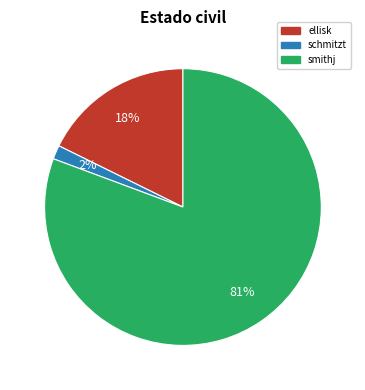

What percentage is the schmitzt slice, to the nearest percent?

2%